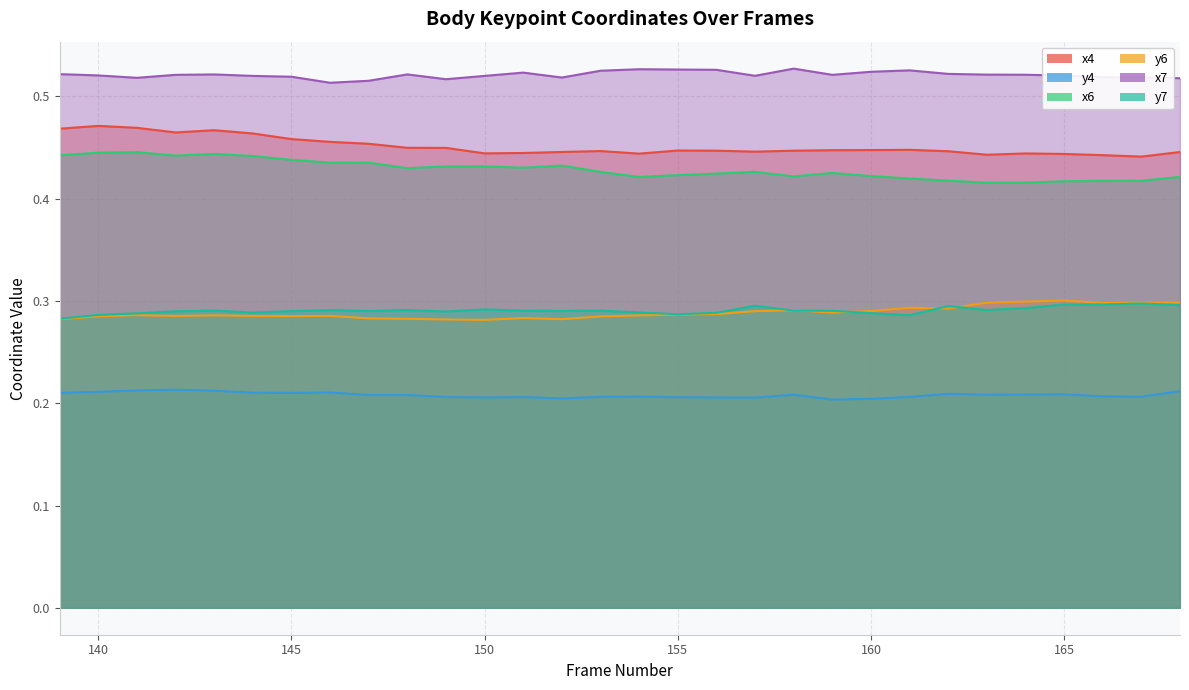

How many y6 values are between 0 and 1?

30